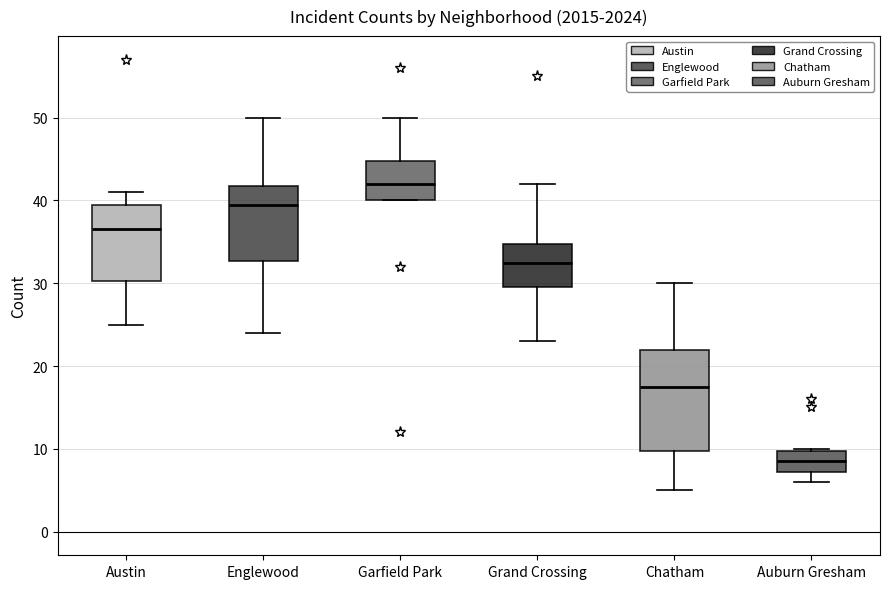

Which box is the tallest, from its lower edge to its upper edge?

Chatham